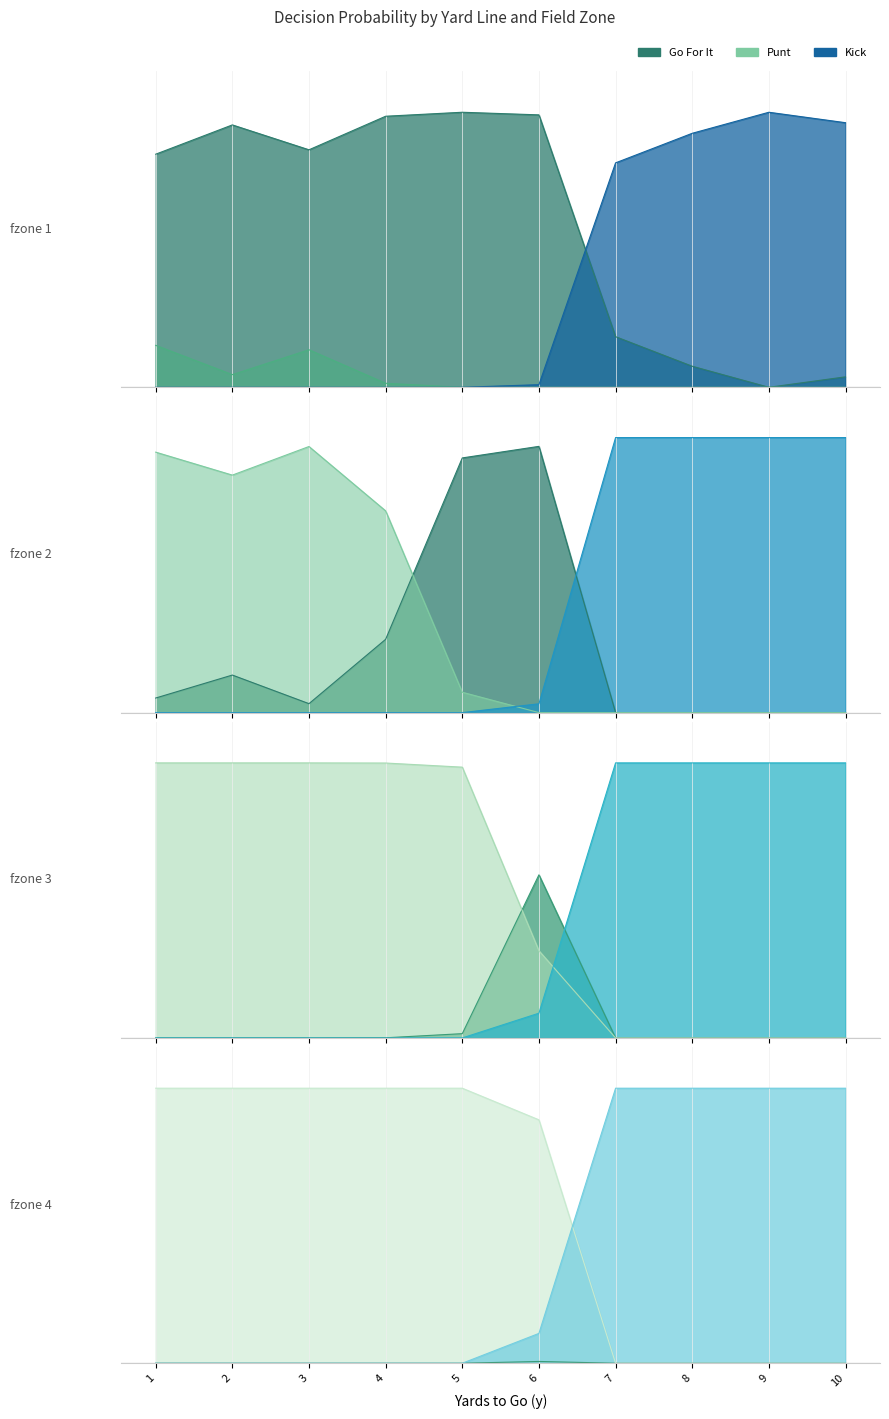

Which category has the lowest value across all series?

9